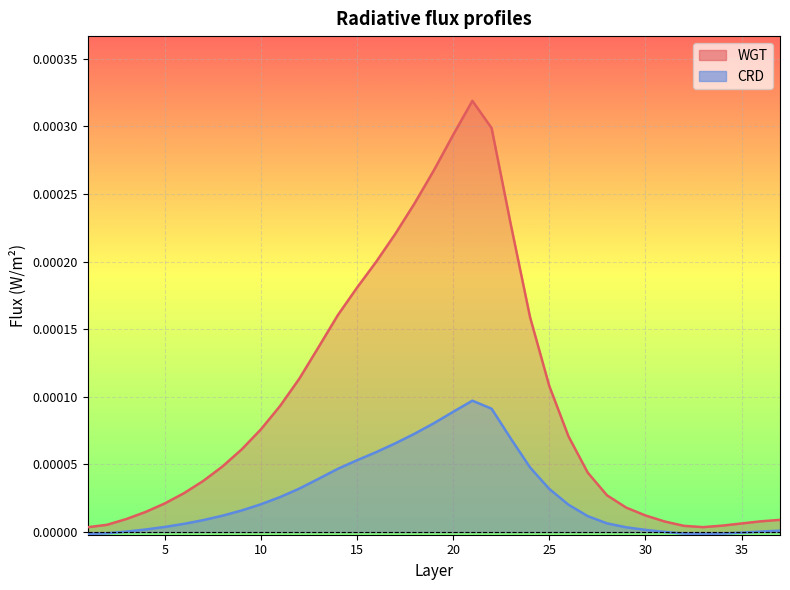

How many lines are shown in the chart?

2